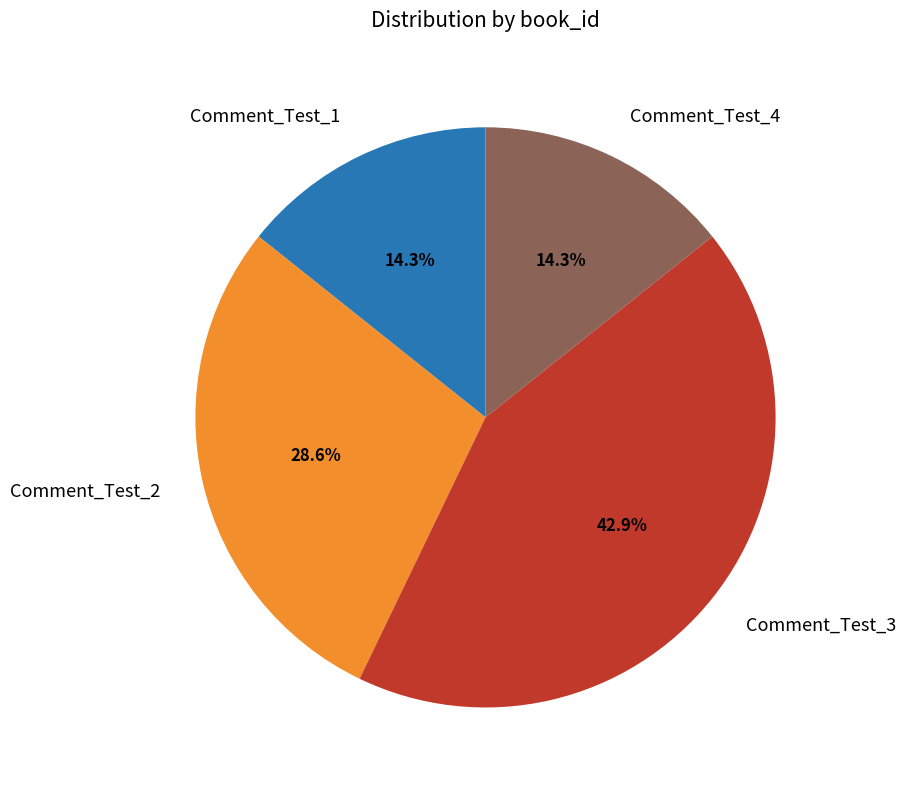

Does any single category account for the majority?

No